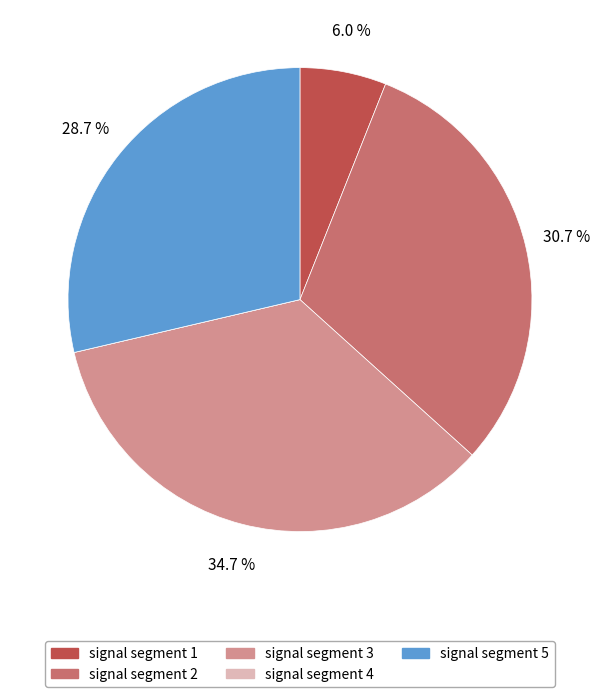

How much of the chart is everything except signal segment 2?

69.3%